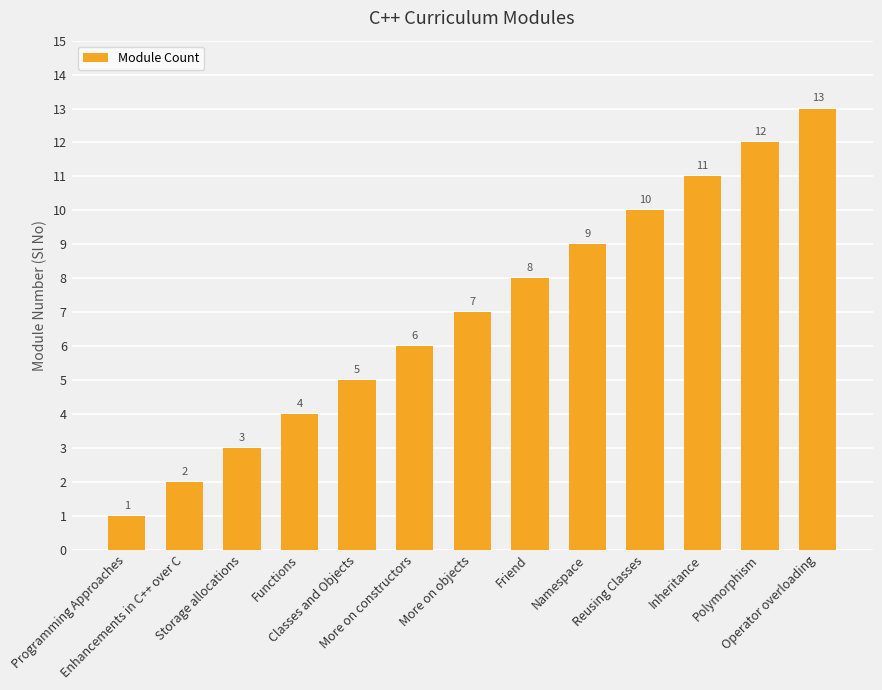

How many distinct data groups are displayed?

1